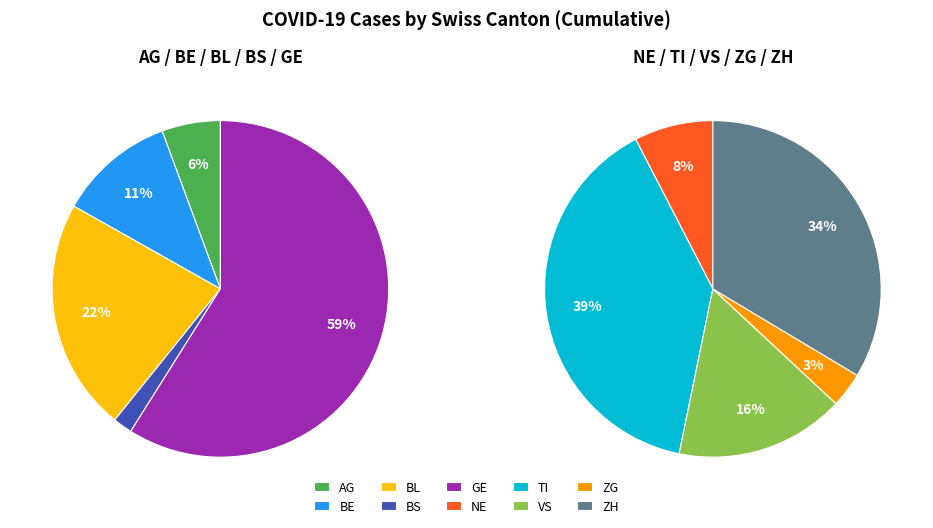

Which category has the biggest portion of the pie?

GE